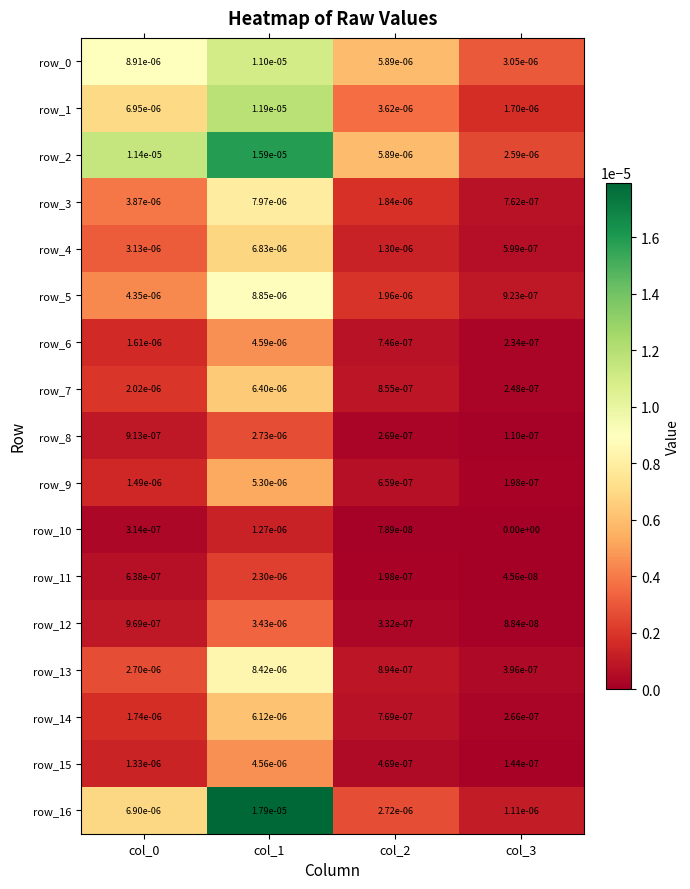

The value of row_1 at col_0 is 0.0. True or false?

True